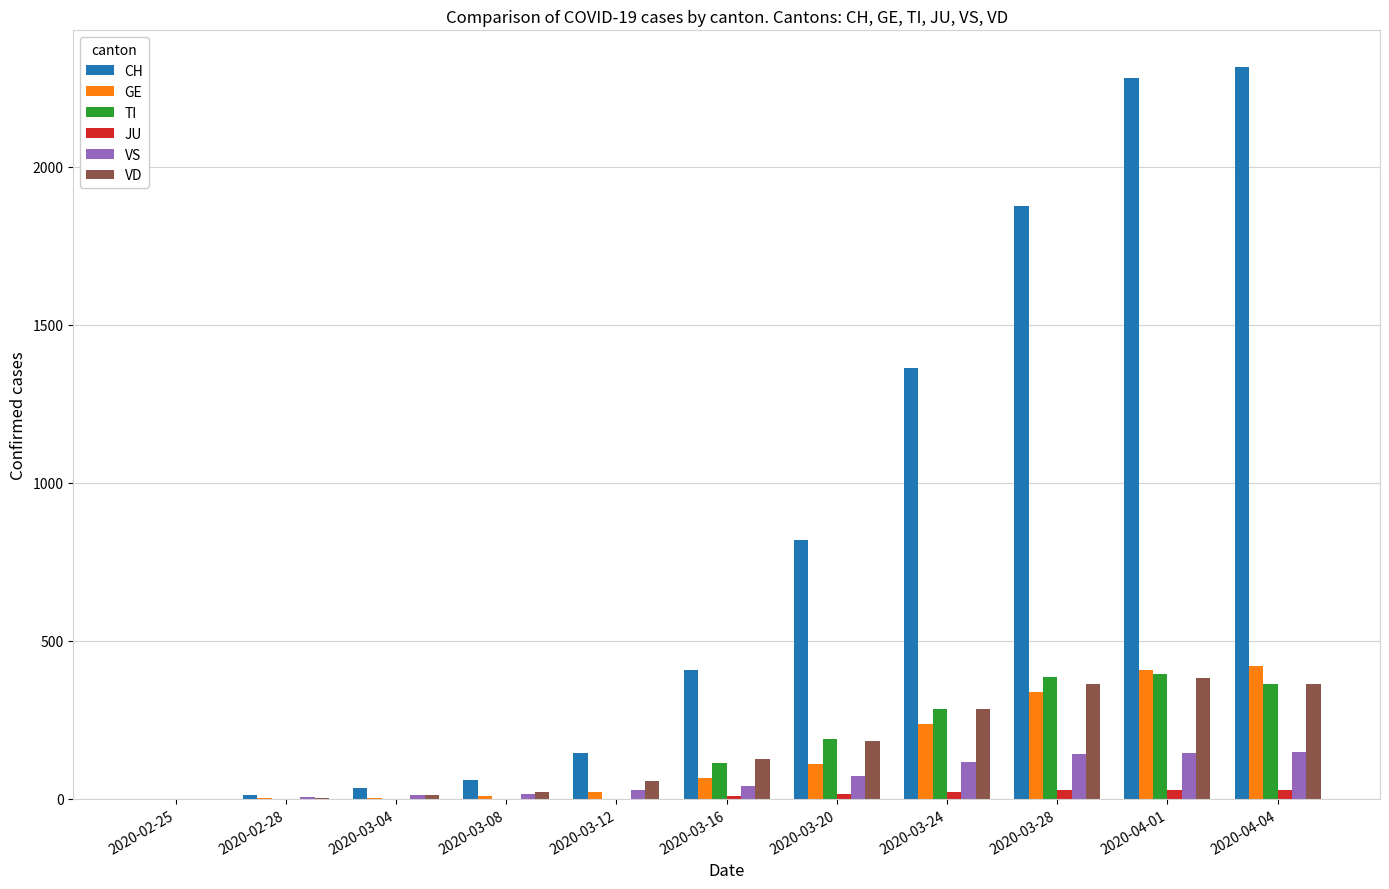

What is the total value across all series at 2020-04-04?

3638